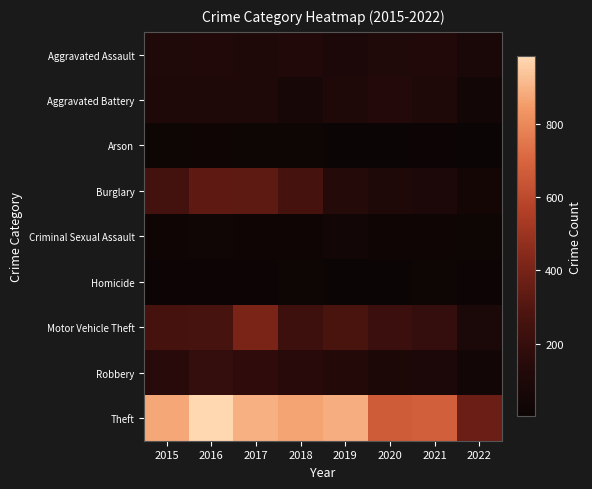

Reading left to right, transcribe all the data shown in this chart.

Aggravated Assault: 2015=110	2016=118	2017=105	2018=115	2019=92	2020=113	2021=115	2022=79
Aggravated Battery: 2015=108	2016=102	2017=108	2018=67	2019=108	2020=126	2021=100	2022=35
Arson: 2015=13	2016=20	2017=14	2018=12	2019=5	2020=4	2021=6	2022=4
Burglary: 2015=254	2016=333	2017=329	2018=257	2019=143	2020=100	2021=90	2022=53
Criminal Sexual Assault: 2015=28	2016=30	2017=21	2018=21	2019=35	2020=27	2021=24	2022=15
Homicide: 2015=9	2016=7	2017=8	2018=10	2019=5	2020=2	2021=13	2022=8
Motor Vehicle Theft: 2015=261	2016=265	2017=411	2018=231	2019=273	2020=222	2021=194	2022=85
Robbery: 2015=154	2016=194	2017=178	2018=155	2019=135	2020=97	2021=91	2022=42
Theft: 2015=874	2016=984	2017=892	2018=868	2019=891	2020=666	2021=678	2022=363